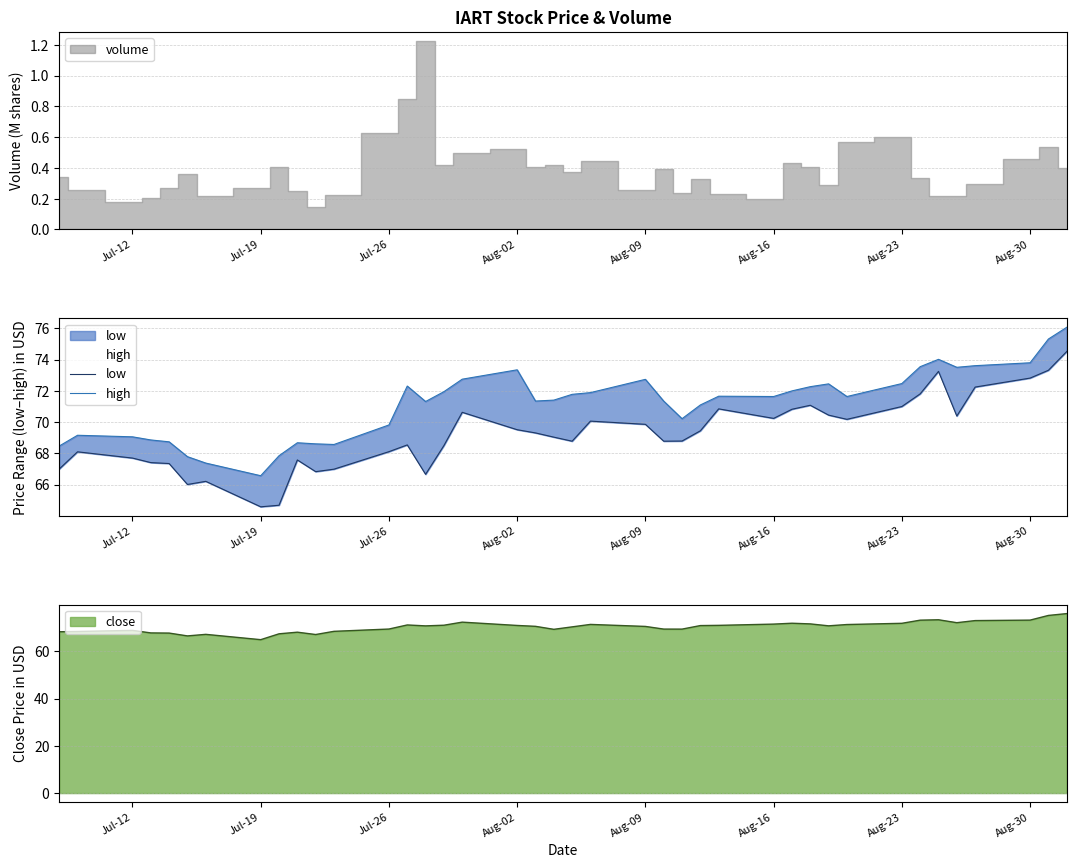

The value of close at Aug-16 is 71.6. True or false?

True